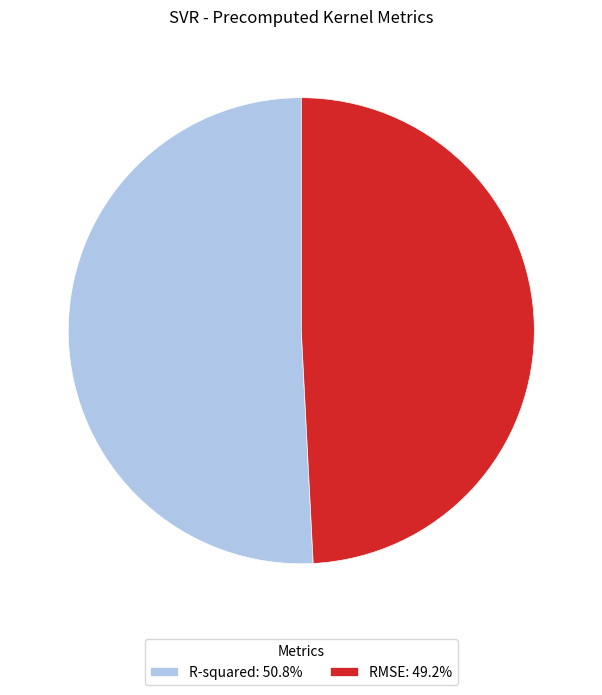

Which category has the biggest portion of the pie?

R-squared